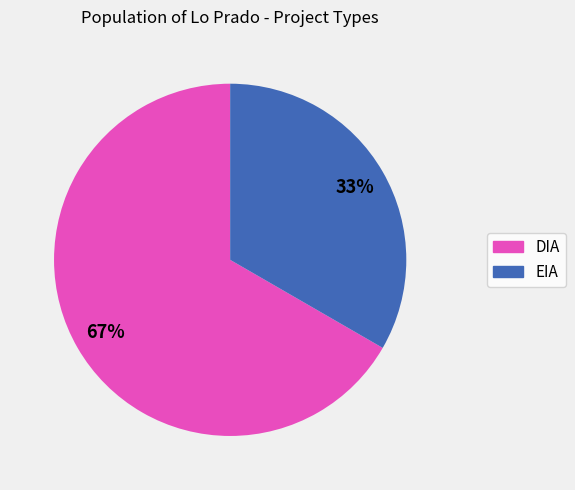

Is the sum of DIA and EIA greater than half?

Yes